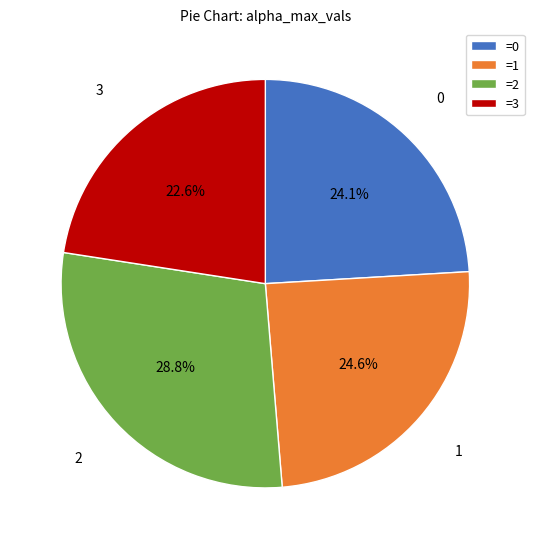

To the nearest percent, what is the average slice percentage?

25%